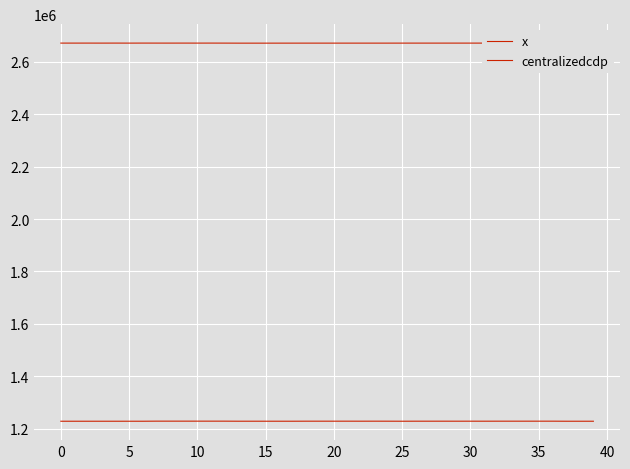

Between 15 and 11, which series saw the biggest shift?

centralizedcdp